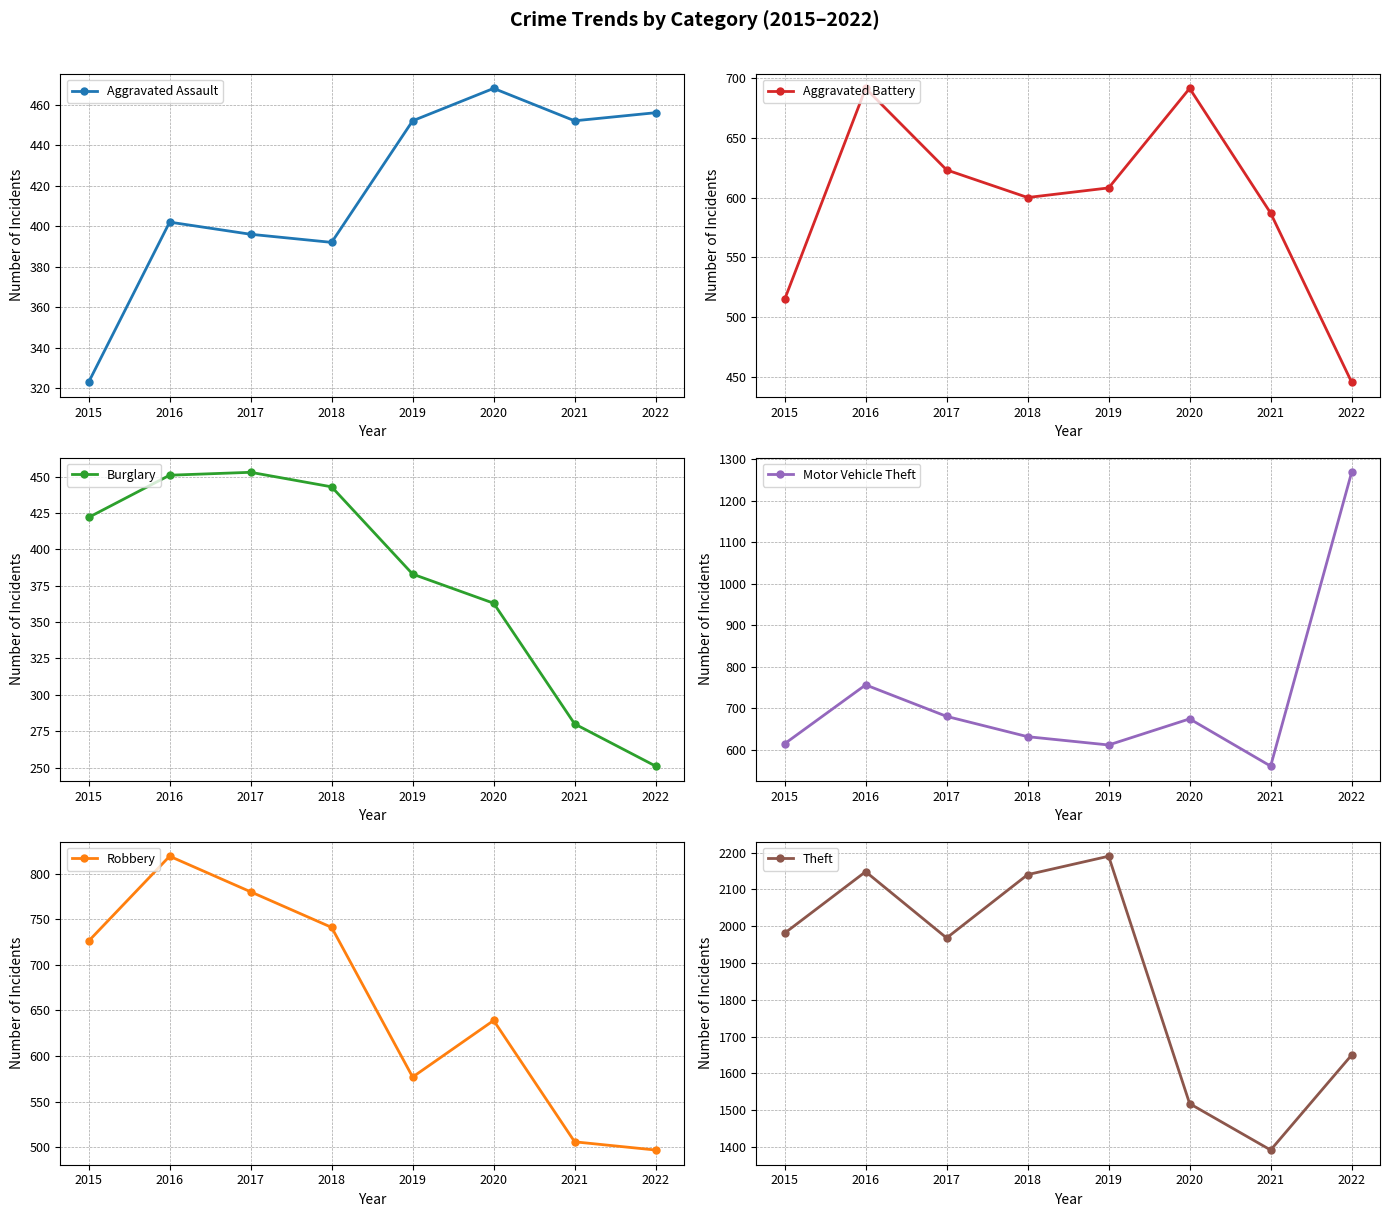

True or false: Aggravated Battery has a value of 600 at 2018.

True